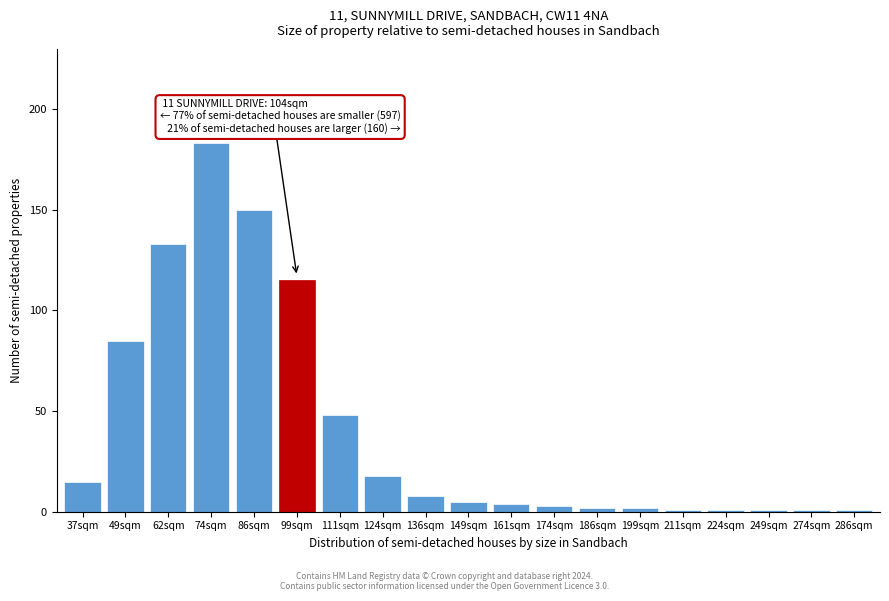

Reading right to left, what are all the values shown in this chart?

286sqm=1	274sqm=1	249sqm=1	224sqm=1	211sqm=1	199sqm=2	186sqm=2	174sqm=3	161sqm=4	149sqm=5	136sqm=8	124sqm=18	111sqm=48	99sqm=115	86sqm=150	74sqm=183	62sqm=133	49sqm=85	37sqm=15